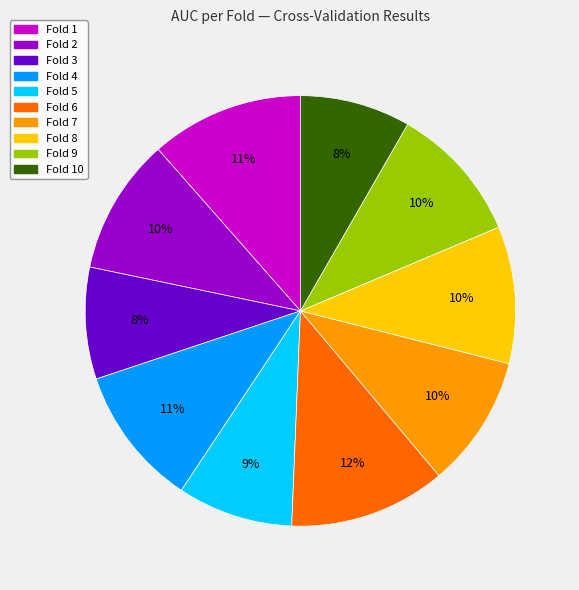

To the nearest percent, what is the average slice percentage?

10%